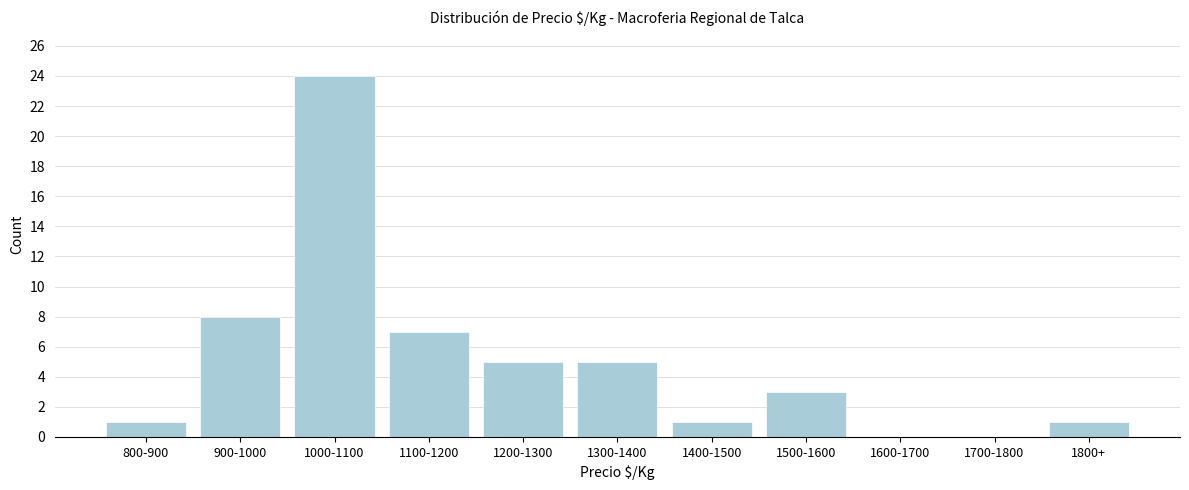

Reading left to right, extract all data points from this chart.

800-900=1	900-1000=8	1000-1100=24	1100-1200=7	1200-1300=5	1300-1400=5	1400-1500=1	1500-1600=3	1600-1700=0	1700-1800=0	1800+=1